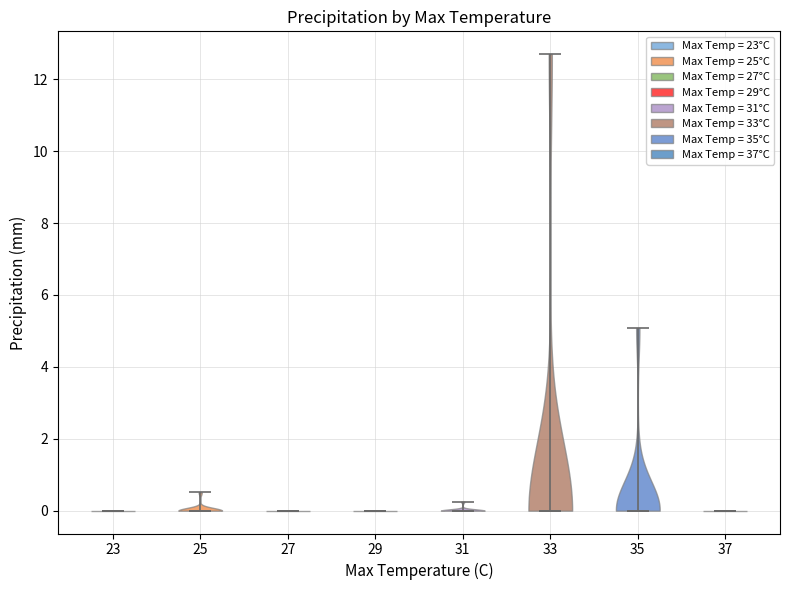

Reading left to right, read every violin against the y-axis: where its median line is, and the lowest and highest points it reaches. The values are not printed on the chart, so give them approximately, as read against the axis.

23: median line 0.0, lowest point 0.0, highest point 0.0
25: median line 0.0, lowest point 0.0, highest point 0.6
27: median line 0.0, lowest point 0.0, highest point 0.0
29: median line 0.0, lowest point 0.0, highest point 0.0
31: median line 0.0, lowest point 0.0, highest point 0.2
33: median line 0.0, lowest point 0.0, highest point 12.8
35: median line 0.0, lowest point 0.0, highest point 5.0
37: median line 0.0, lowest point 0.0, highest point 0.0